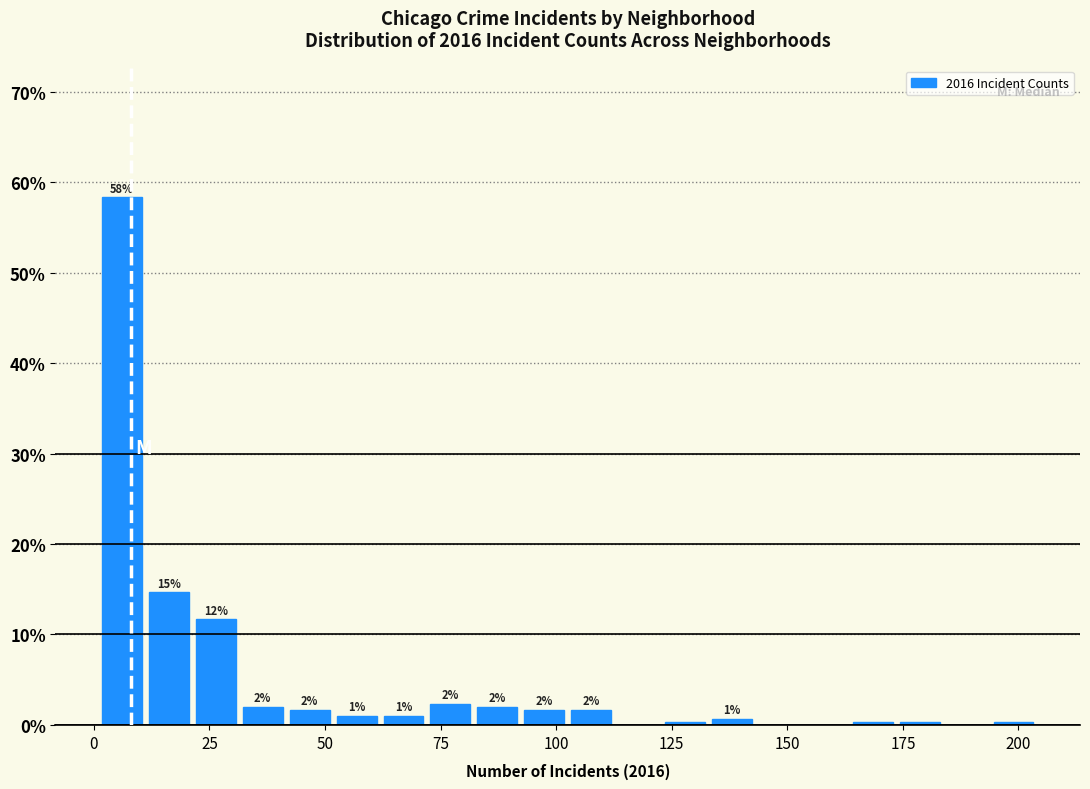

Read against the x-axis, roughly where is the centre of the tallest bar?

5